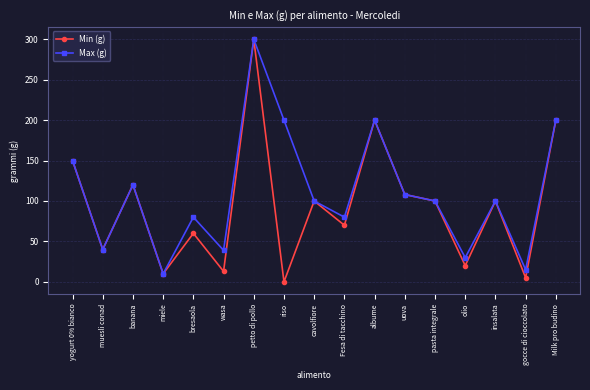

What is the value of the Max (g) point at the 2nd from the left?

40